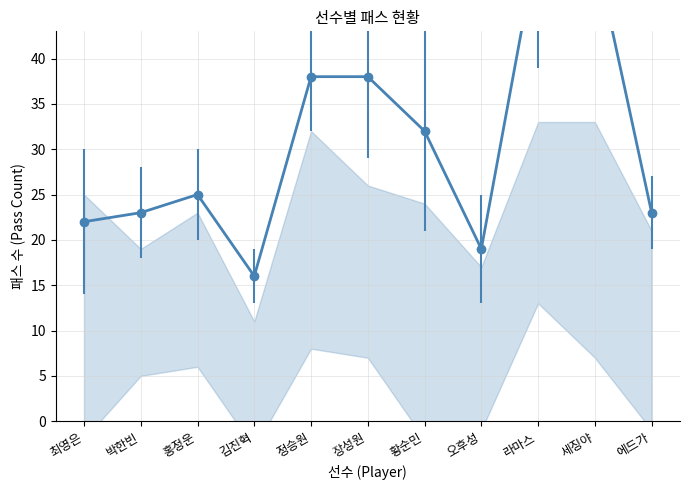

Reading left to right, what are all the values shown in this chart?

패스 시도: 최영은=22	박한빈=23	홍정운=25	김진혁=16	정승원=38	장성원=38	황순민=32	오후성=19	라마스=53	세징야=52	에드가=23
패스 성공: 최영은=14	박한빈=18	홍정운=20	김진혁=13	정승원=32	장성원=29	황순민=21	오후성=13	라마스=39	세징야=43	에드가=19
전방 패스 시도: 최영은=20	박한빈=14	홍정운=18	김진혁=4	정승원=17	장성원=17	황순민=12	오후성=7	라마스=28	세징야=15	에드가=6
전방 패스 성공: 최영은=12	박한빈=11	홍정운=13	김진혁=2	정승원=13	장성원=12	황순민=3	오후성=4	라마스=20	세징야=12	에드가=4
단거리패스 시도: 최영은=3	박한빈=13	홍정운=13	김진혁=6	정승원=27	장성원=21	황순민=19	오후성=12	라마스=23	세징야=28	에드가=16
단거리패스 성공: 최영은=3	박한빈=10	홍정운=11	김진혁=6	정승원=22	장성원=15	황순민=16	오후성=8	라마스=18	세징야=24	에드가=14